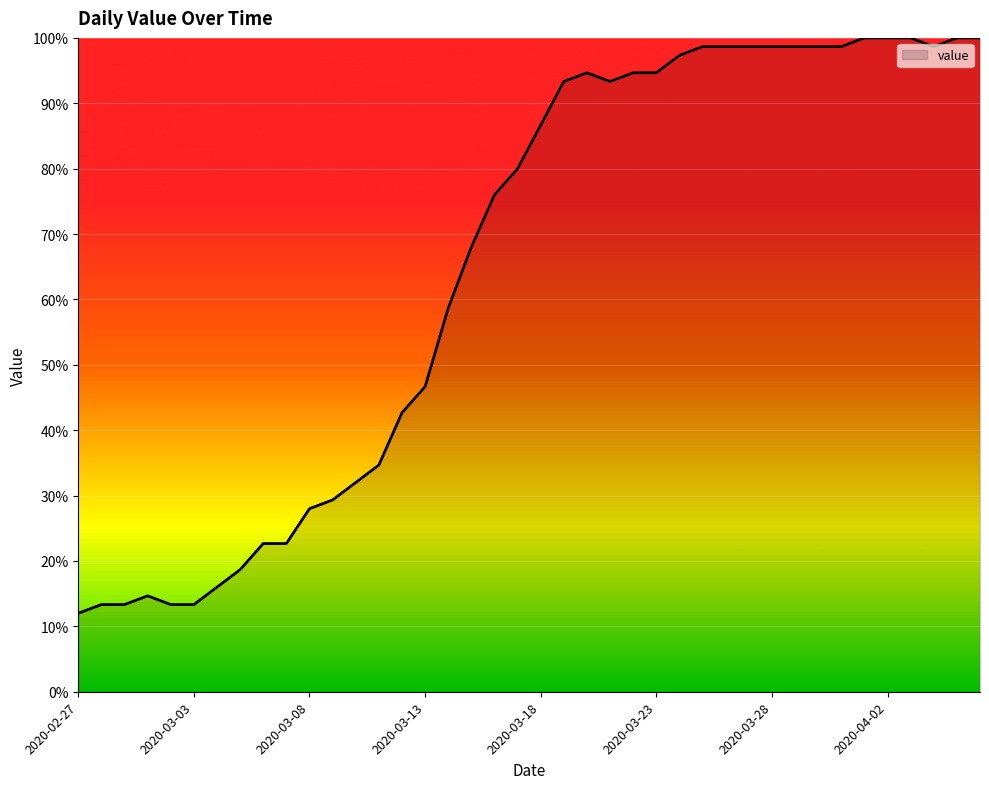

True or false: there are more than 1 points higher than both neighbors.

True